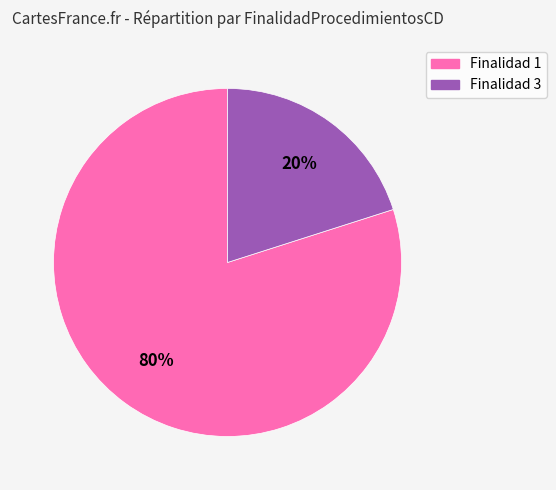

To the nearest percent, what is the average slice percentage?

50%